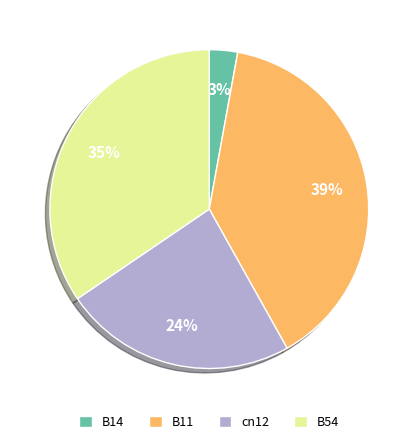

To the nearest percent, what is the average slice percentage?

25%